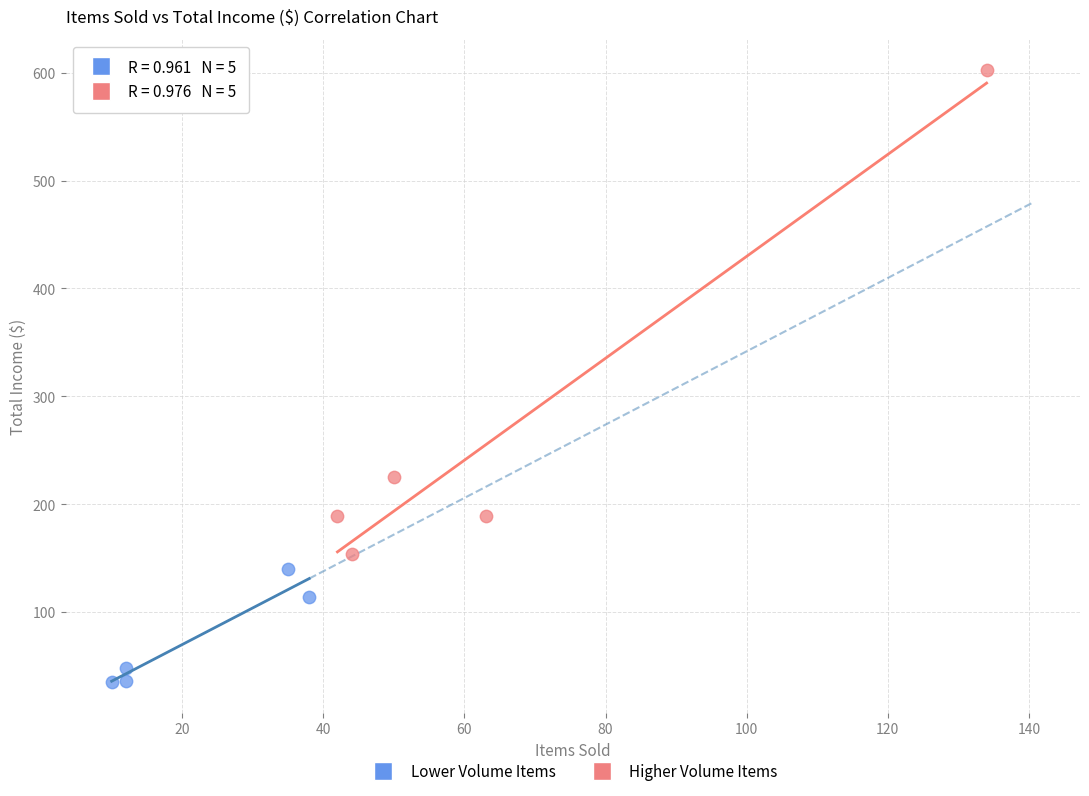

Which series reaches the maximum Y coordinate?

Higher Volume Items